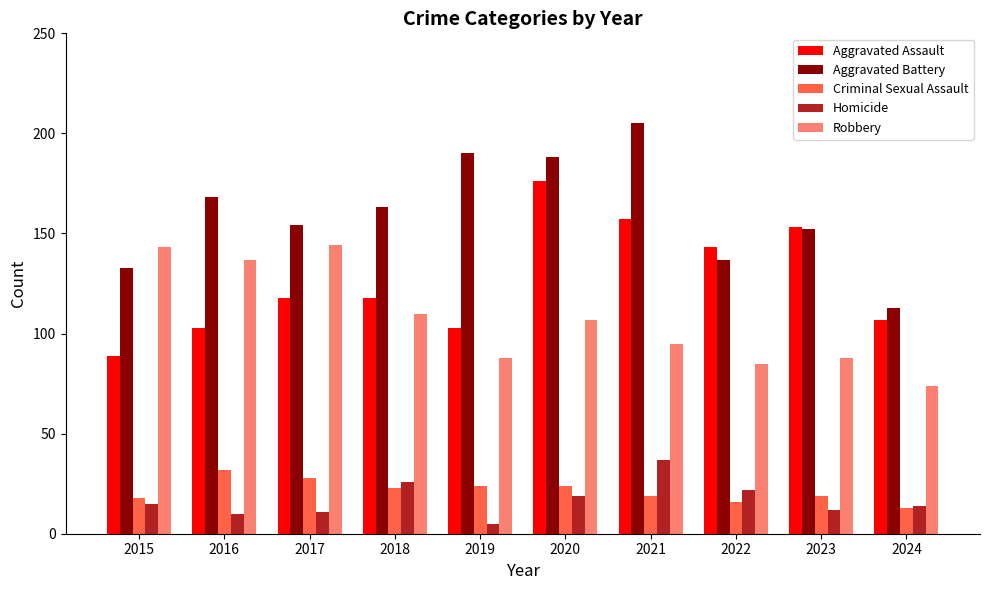

At which category does the chart reach its peak across all series?

2021